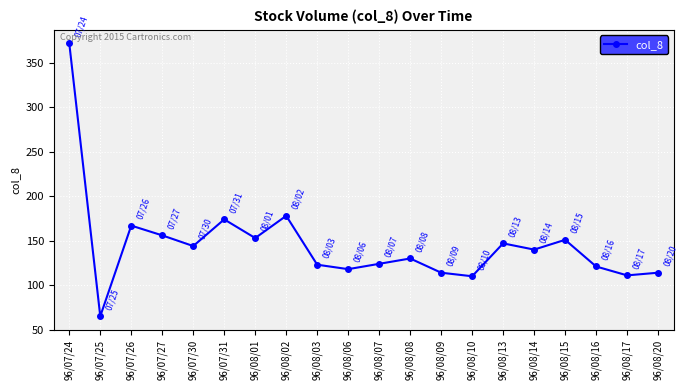

What is the sum of all values?

2912